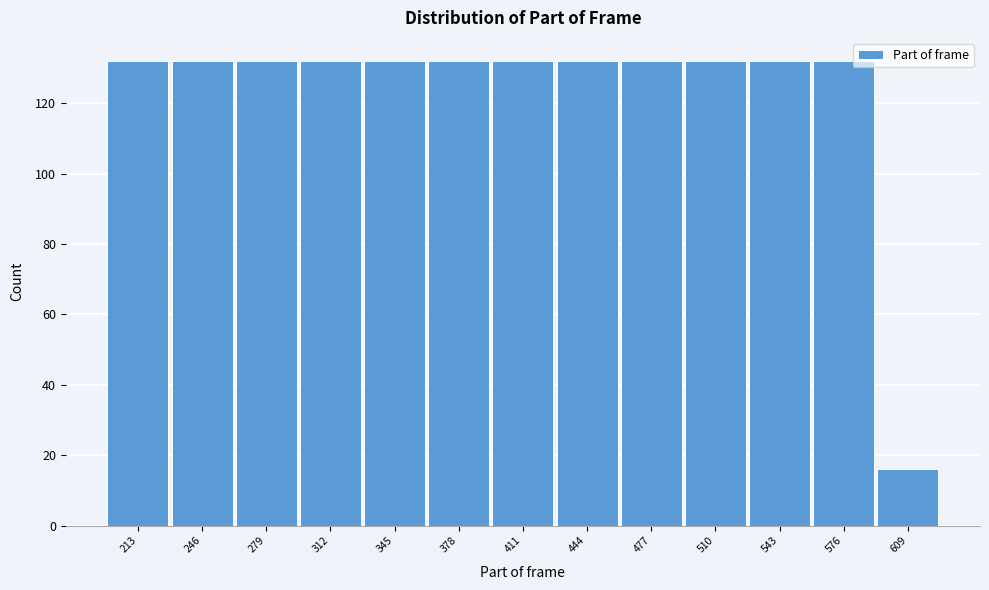

Reading left to right, transcribe all the data shown in this chart.

132	132	132	132	132	132	132	132	132	132	132	132	16